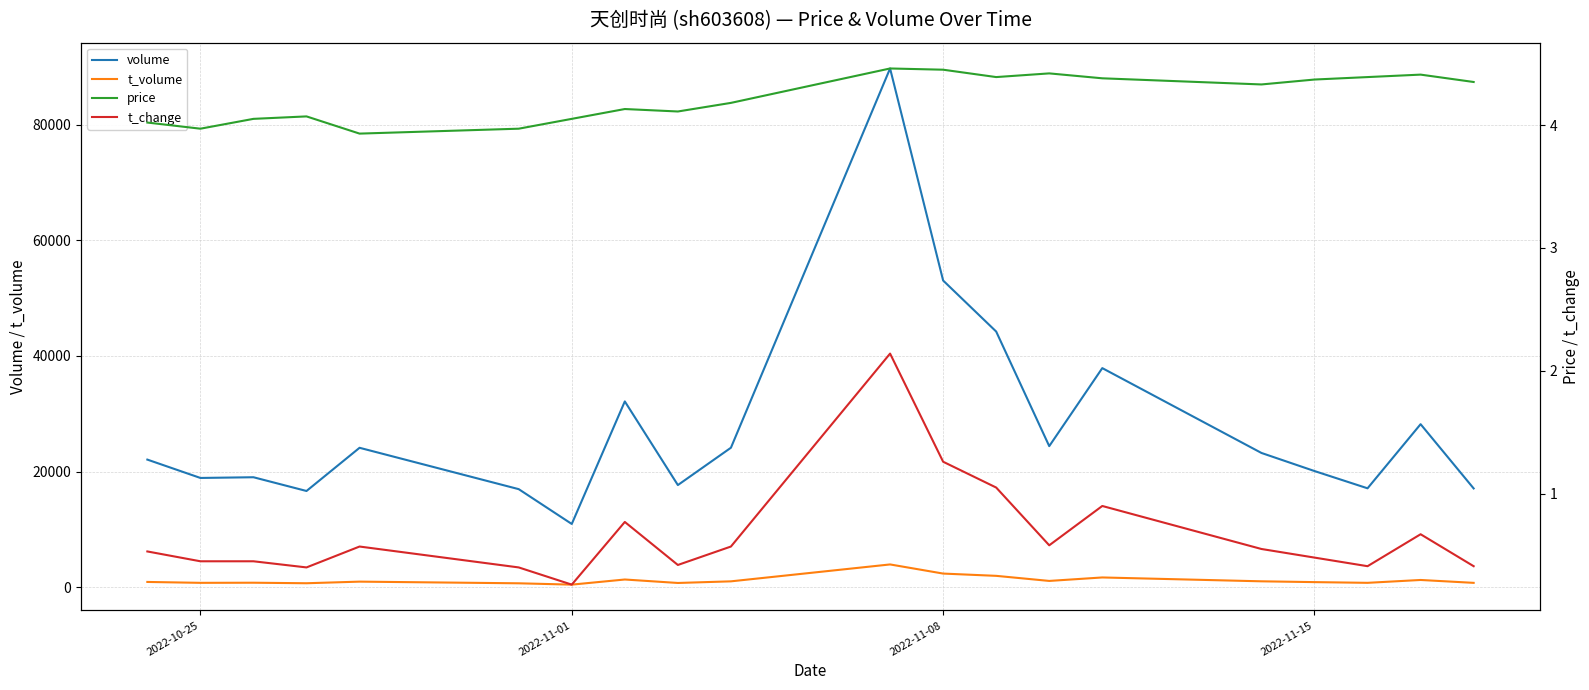

Where is volume nearest to the value 50314?

2022-11-08